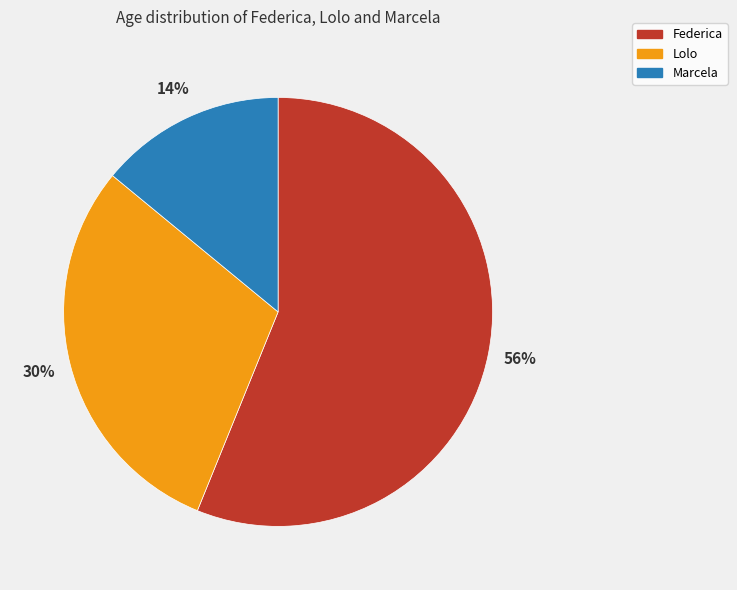

To the nearest percent, what portion does Lolo represent?

30%